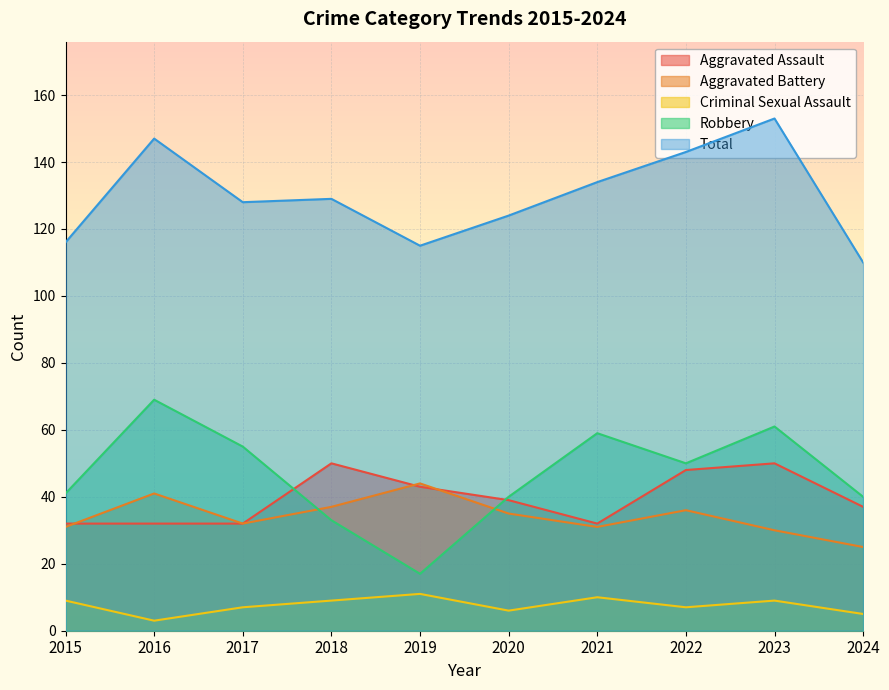

True or false: Aggravated Battery has more than 0 interior local peaks.

True